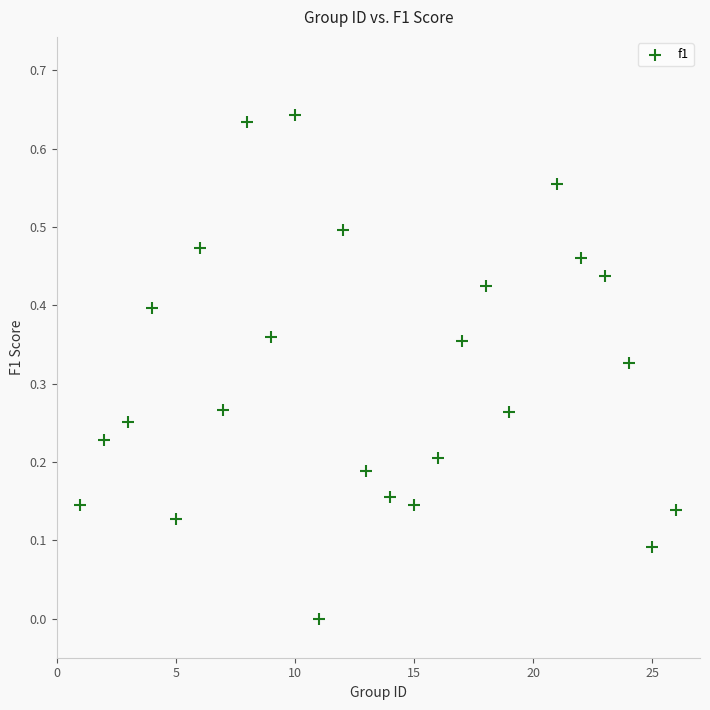

What is the range of X values (max minus min)?

25.0